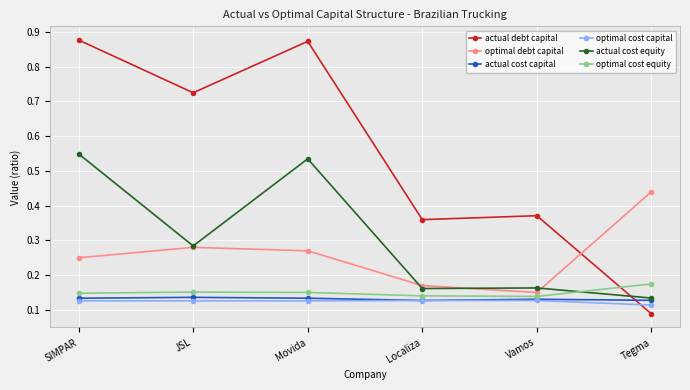

How many optimal cost capital values are between 0 and 1?

6